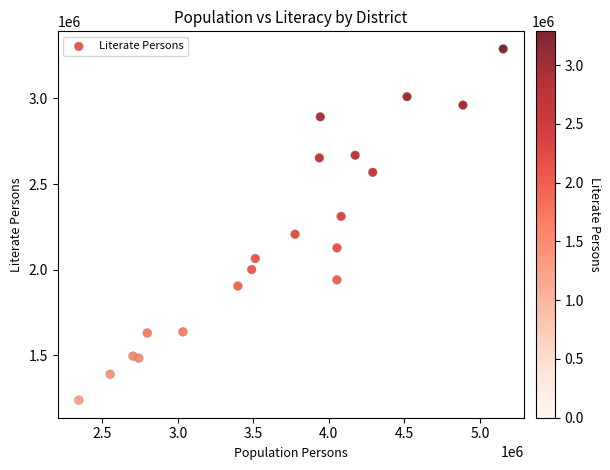

What is the range of X values (max minus min)?

2809821